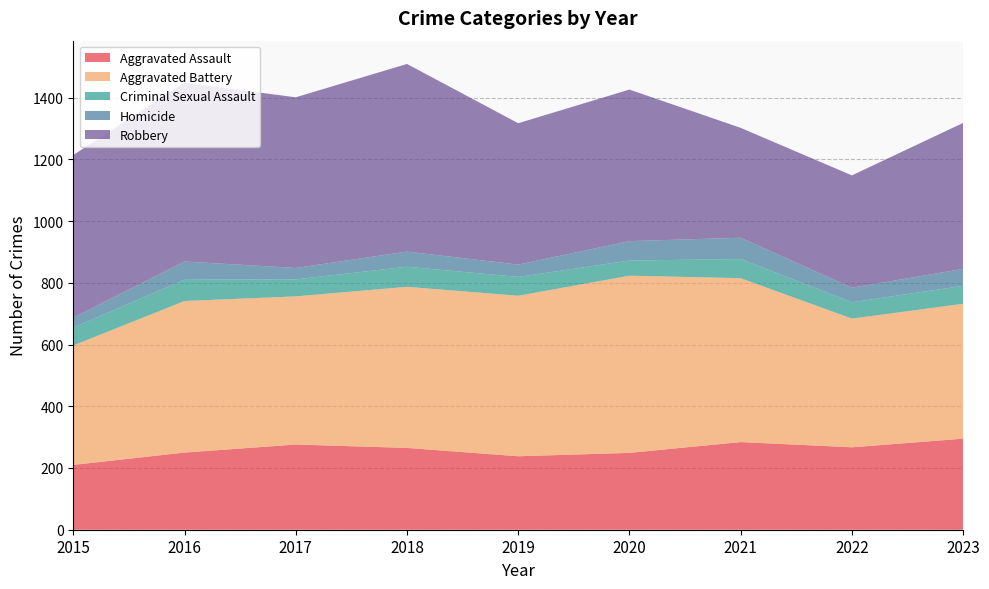

Reading right to left, what are all the values shown in this chart?

Aggravated Assault: 2023=295	2022=267	2021=284	2020=249	2019=238	2018=265	2017=276	2016=250	2015=210
Aggravated Battery: 2023=437	2022=417	2021=531	2020=574	2019=520	2018=522	2017=480	2016=491	2015=387
Criminal Sexual Assault: 2023=58	2022=53	2021=62	2020=49	2019=61	2018=65	2017=55	2016=69	2015=58
Homicide: 2023=55	2022=47	2021=69	2020=63	2019=40	2018=49	2017=37	2016=59	2015=32
Robbery: 2023=473	2022=364	2021=356	2020=491	2019=458	2018=608	2017=553	2016=579	2015=527